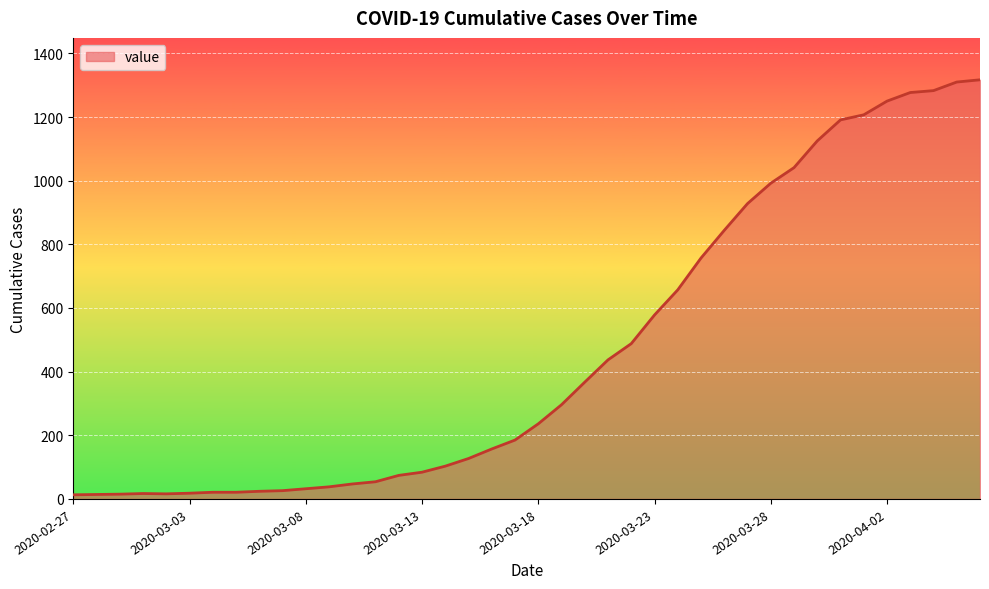

What is the difference between the maximum and minimum values?

1304